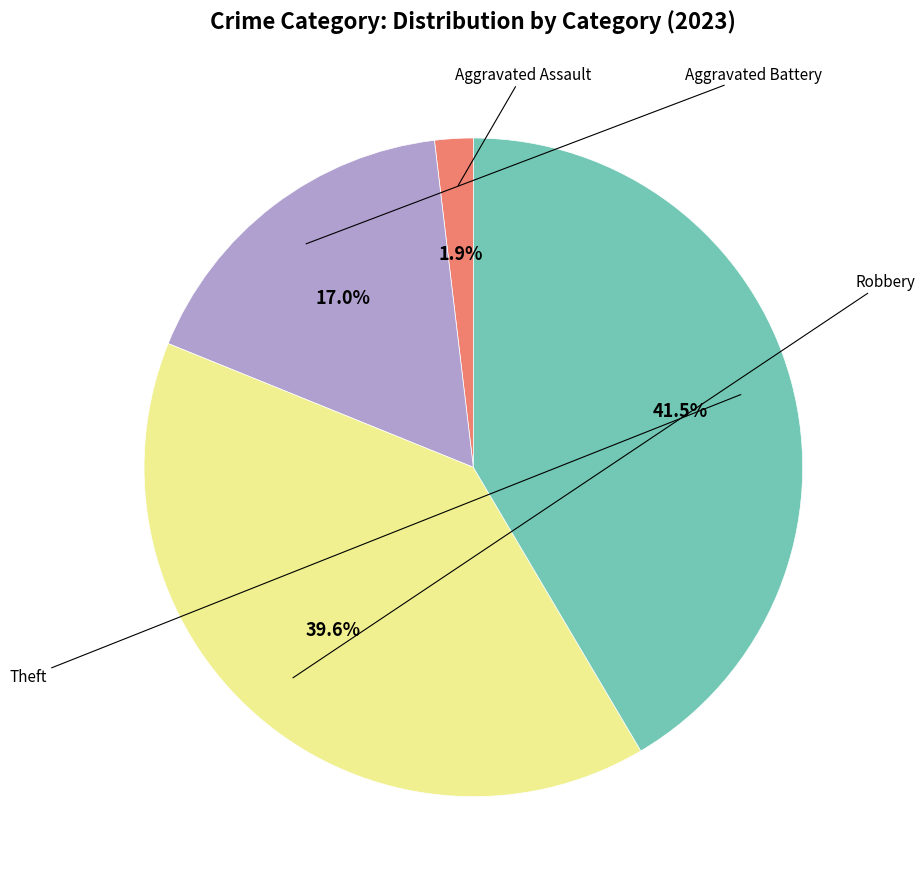

Combined, do Aggravated Assault and Robbery account for over 50%?

No